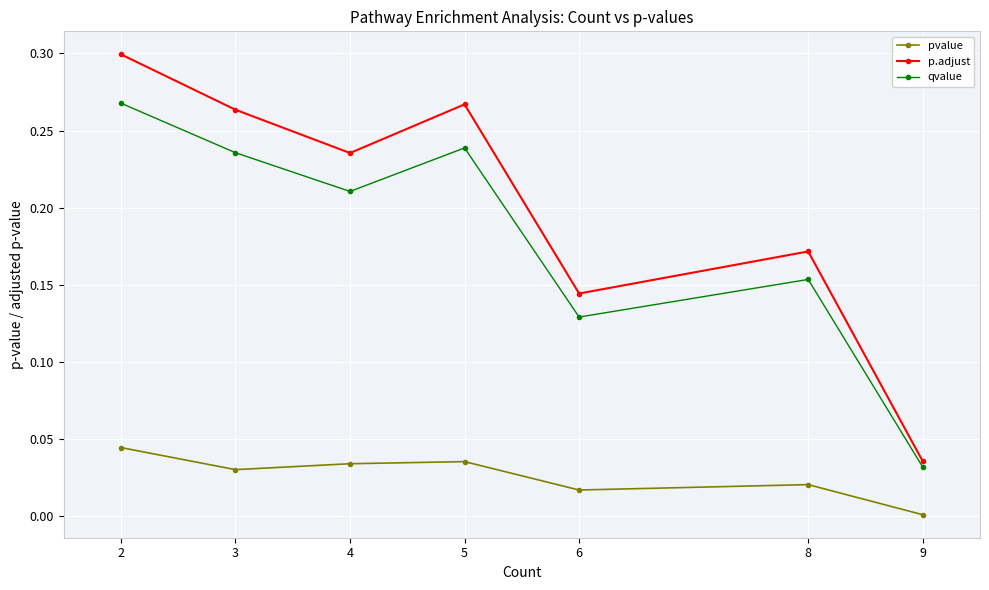

Which category has the lowest value in the qvalue series?

9